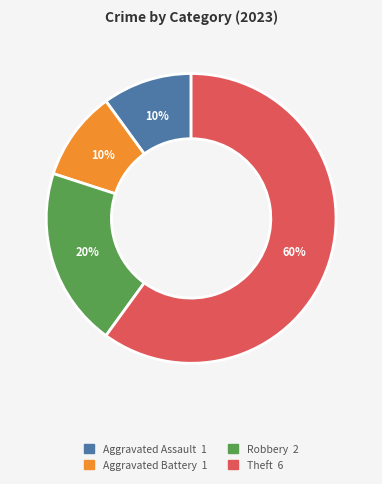

How many slices are in this pie chart?

4